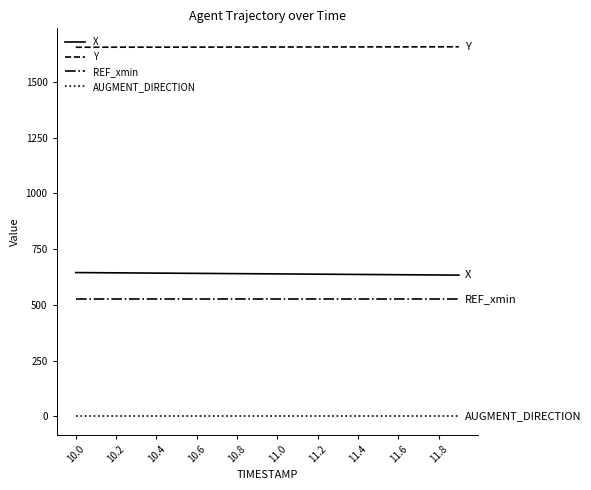

Which series has the largest total across all categories?

Y